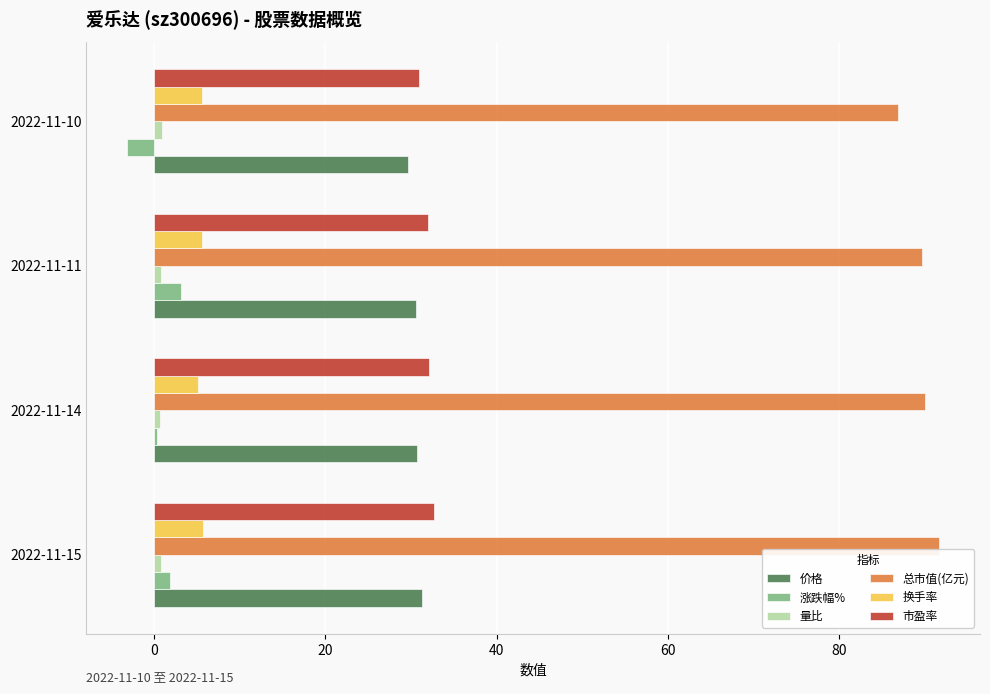

What is the minimum value for 涨跌幅%?

-3.1